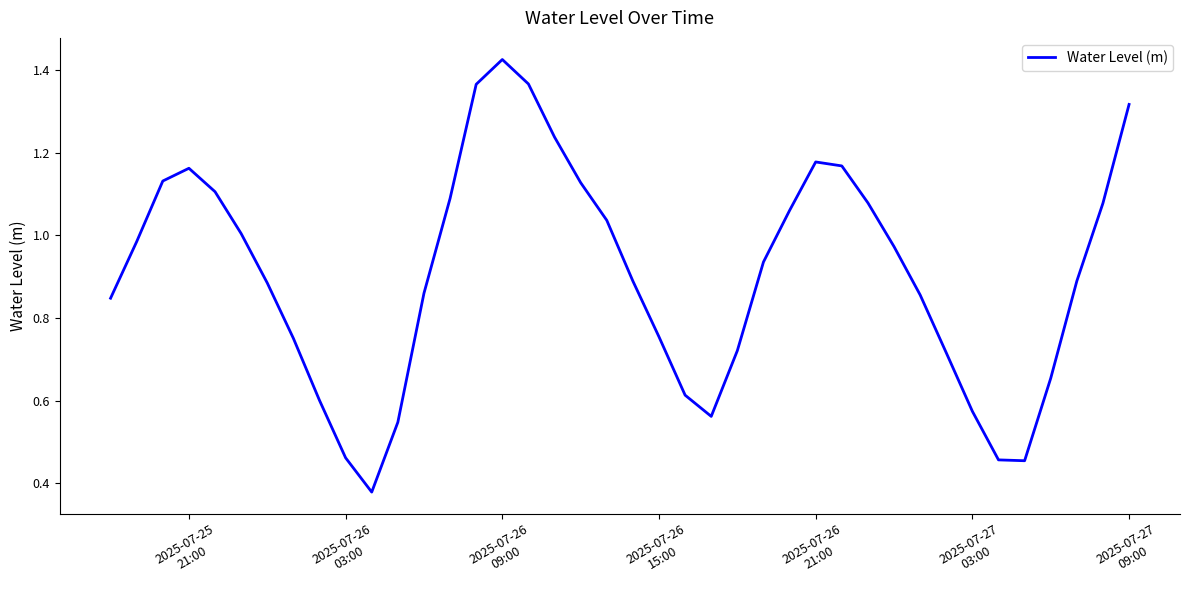

How many distinct data groups are displayed?

1